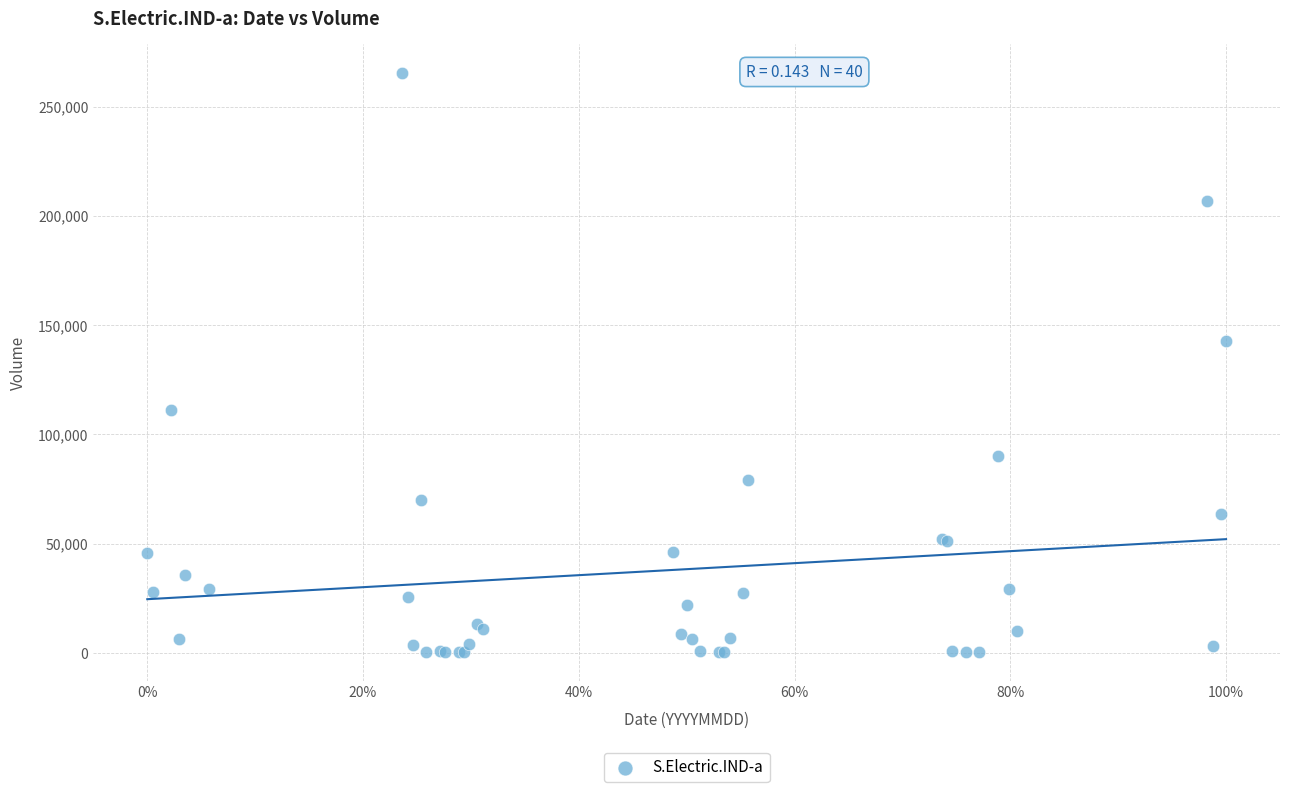

What Y value in the scatter plot is closest to 132756?

142569